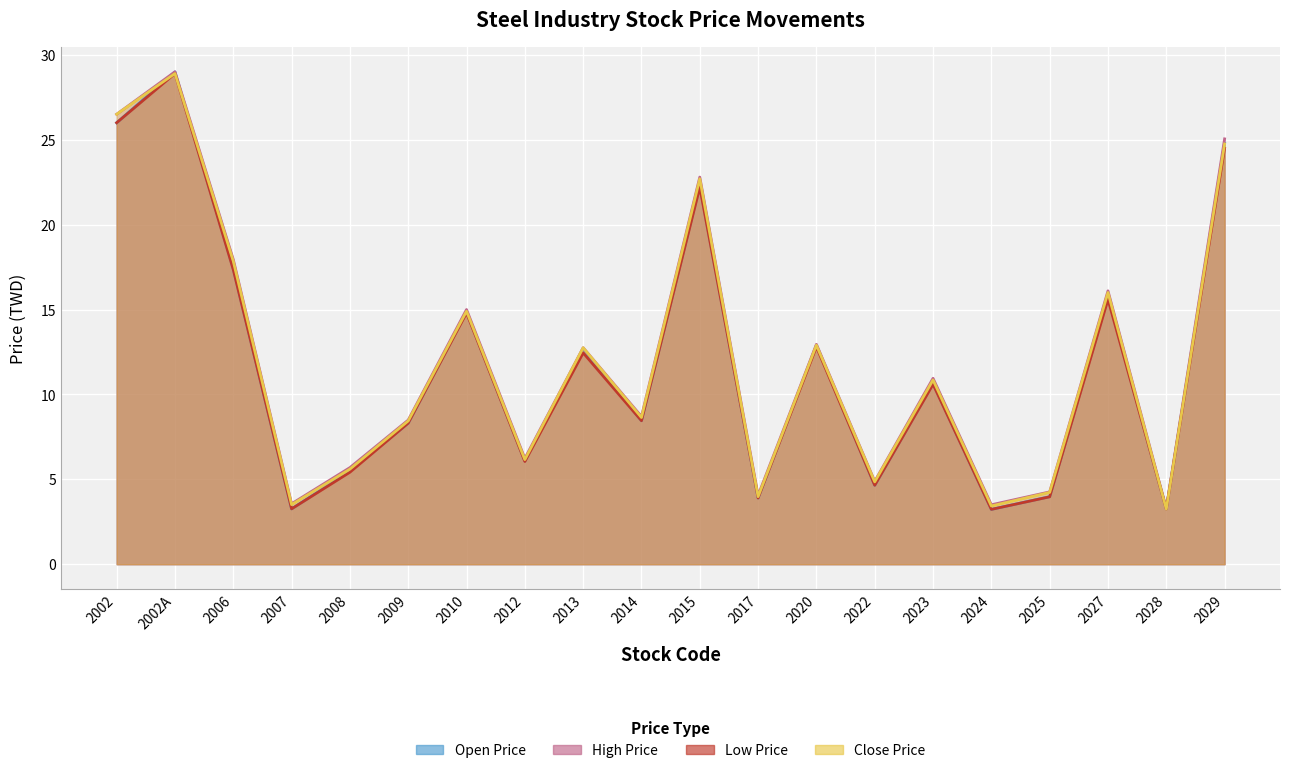

Which series has the widest spread of values?

Open Price